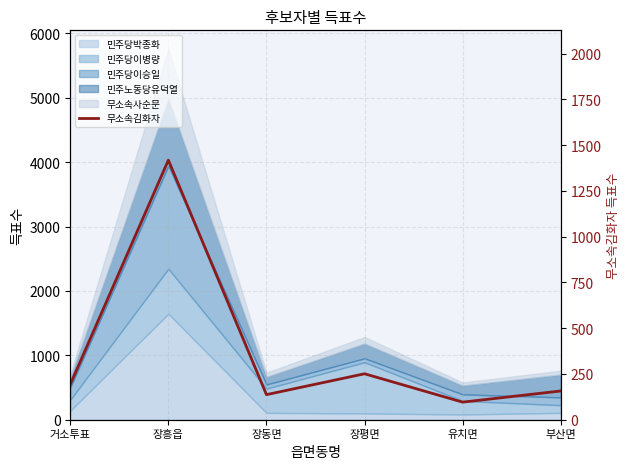

How many lines are shown in the chart?

1